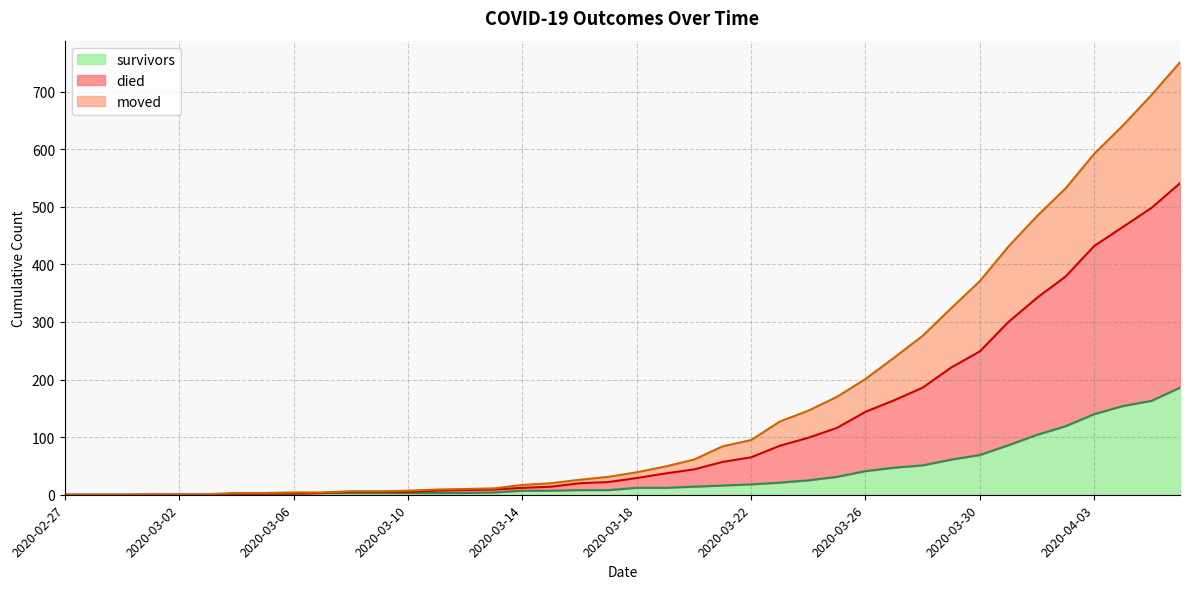

Is the value of moved at 2020-03-27 greater than the value of died at 2020-03-24?

Yes